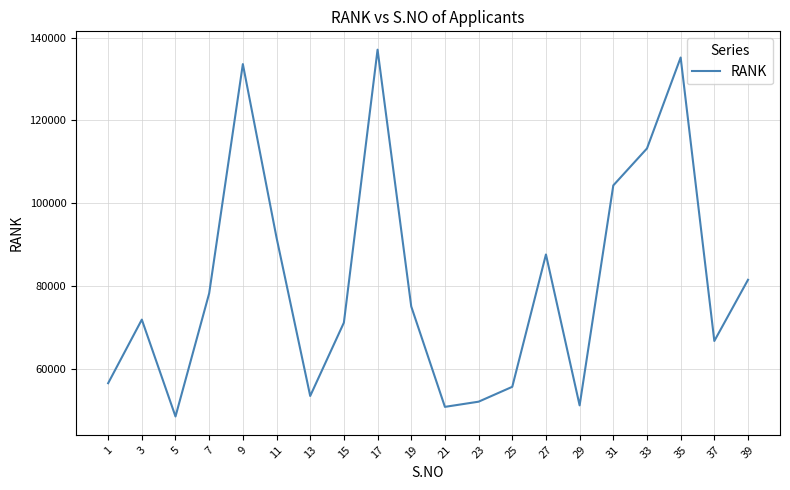

What is the difference between the maximum and minimum values?

88485